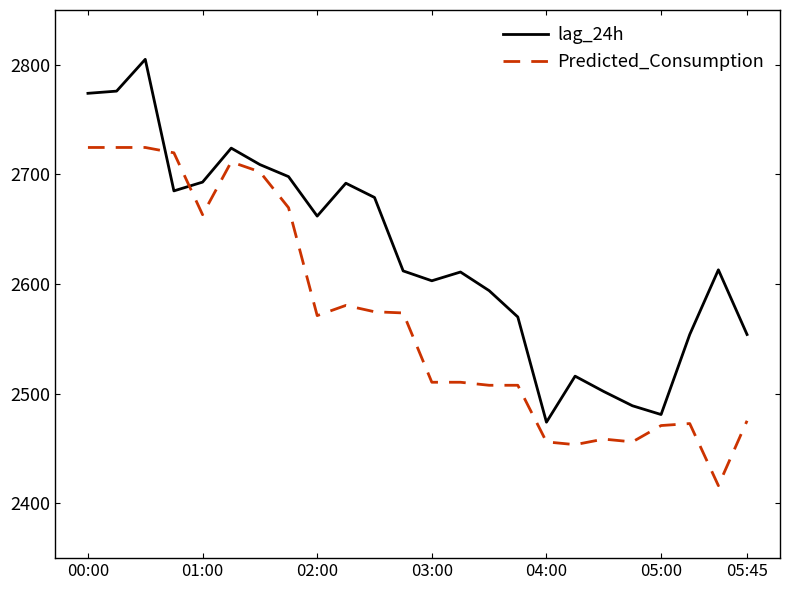

What is the highest value of the Predicted_Consumption series?

2724.6